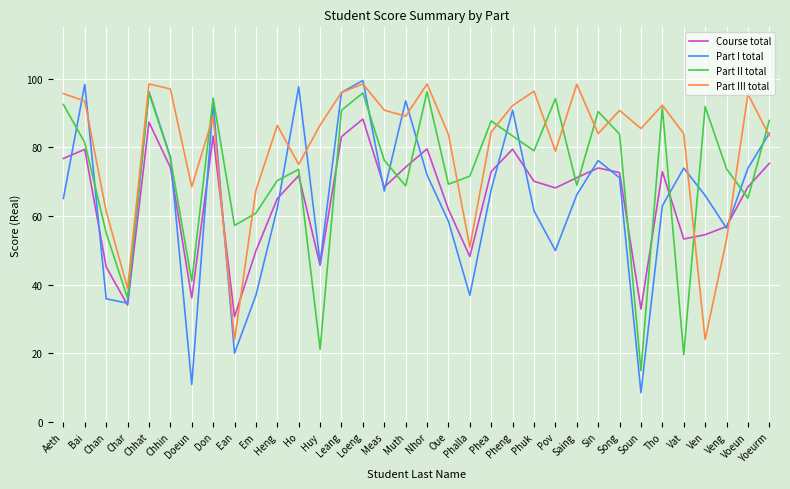

After their last crossing, which series has the higher values: Part II total or Part I total?

Part II total